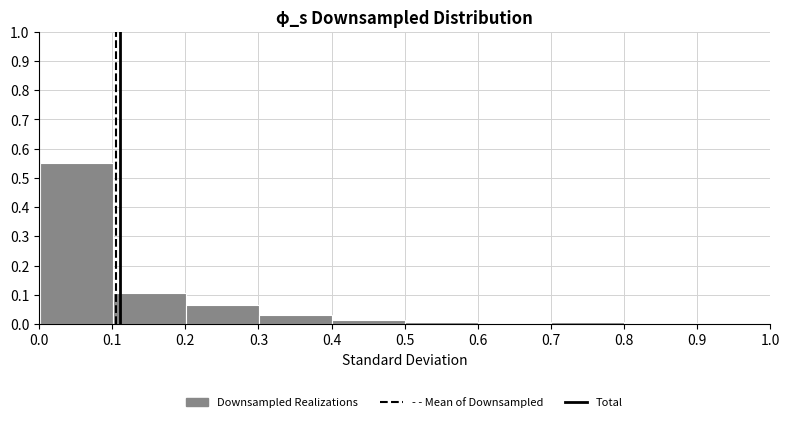

Reading left to right, transcribe this chart: for each bar, give the range it covers on the x-axis and its height. Neither the bar edges nor the heights are printed on the chart, so give them approximately, as read against the axes.

0.0 to 0.1: 0.55
0.1 to 0.2: 0.11
0.2 to 0.3: 0.06
0.3 to 0.4: 0.03
0.4 to 0.5: 0.01
0.5 to 0.6: under 0.01
0.6 to 0.7: under 0.01
0.7 to 0.8: under 0.01
0.8 to 0.9: 0
0.9 to 1.0: under 0.01